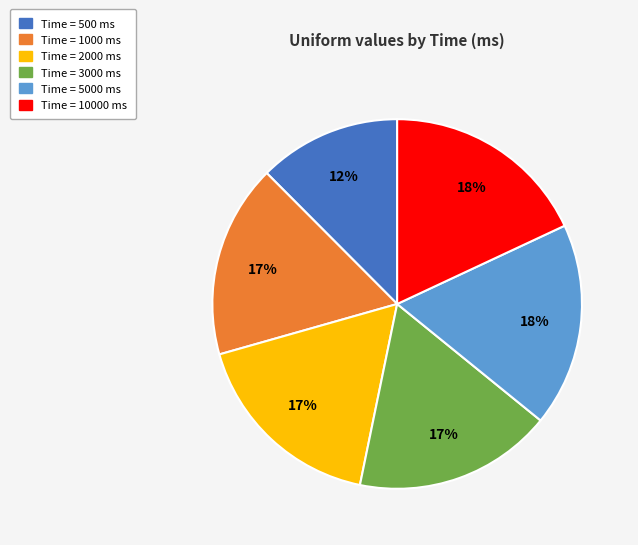

To the nearest percent, what is the average slice percentage?

17%